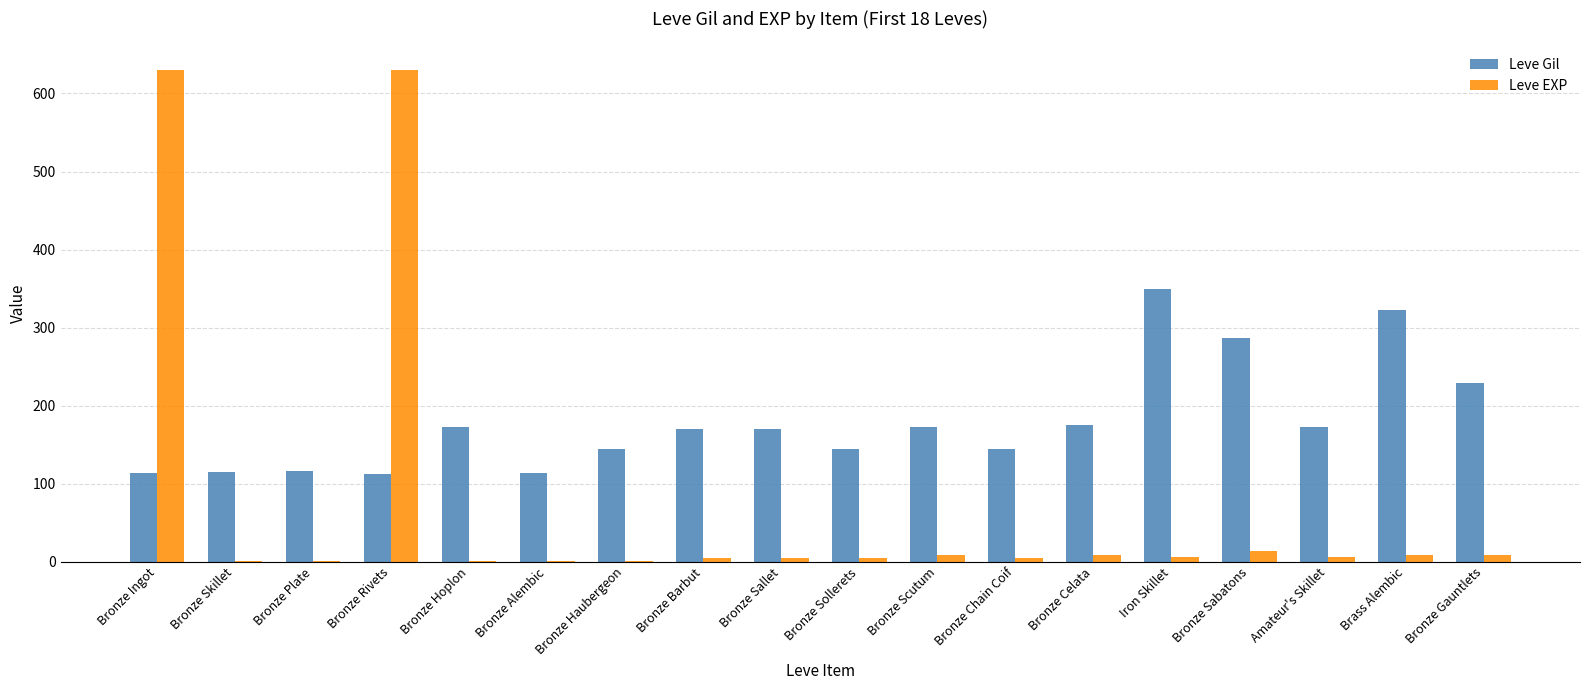

What is the greatest value displayed?

630